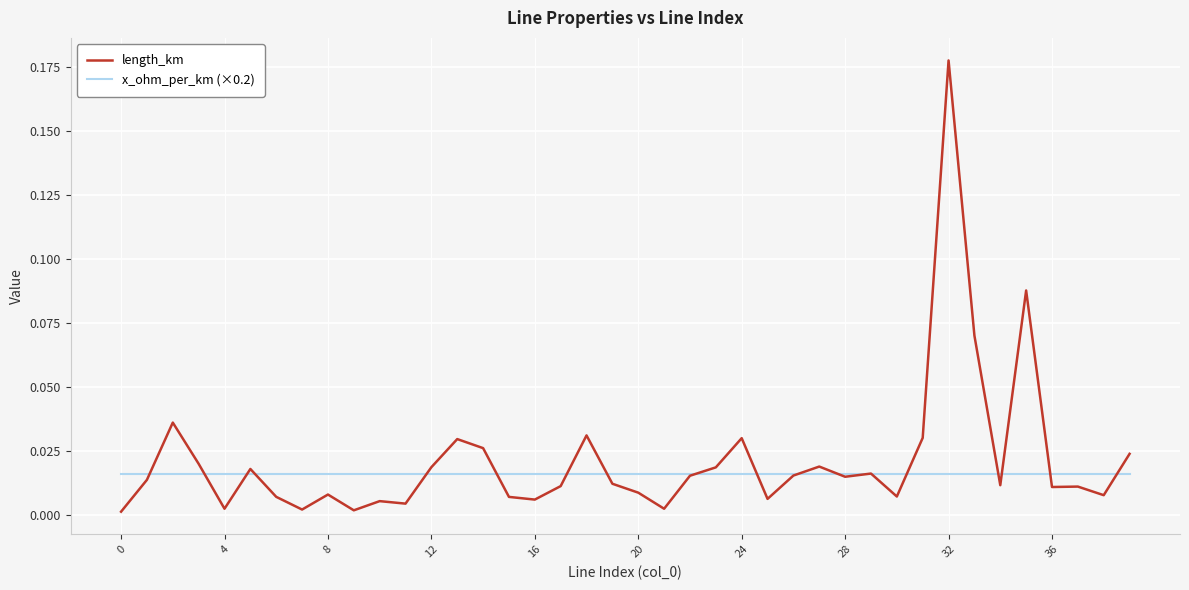

What is the sum of all length_km values?

0.9